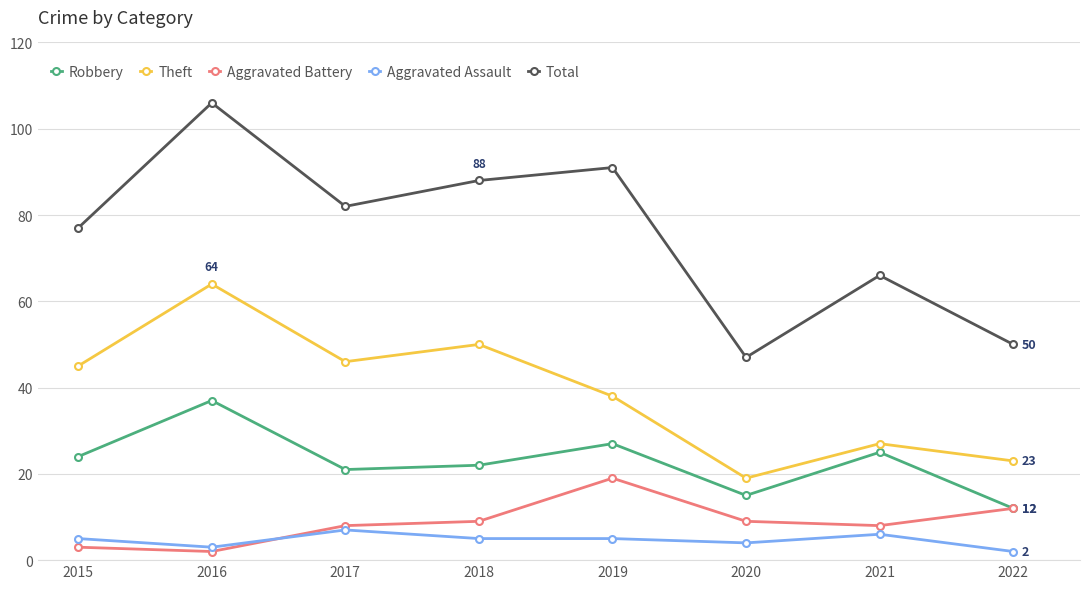

What is the difference between the second highest and minimum values in the Aggravated Battery series?

10